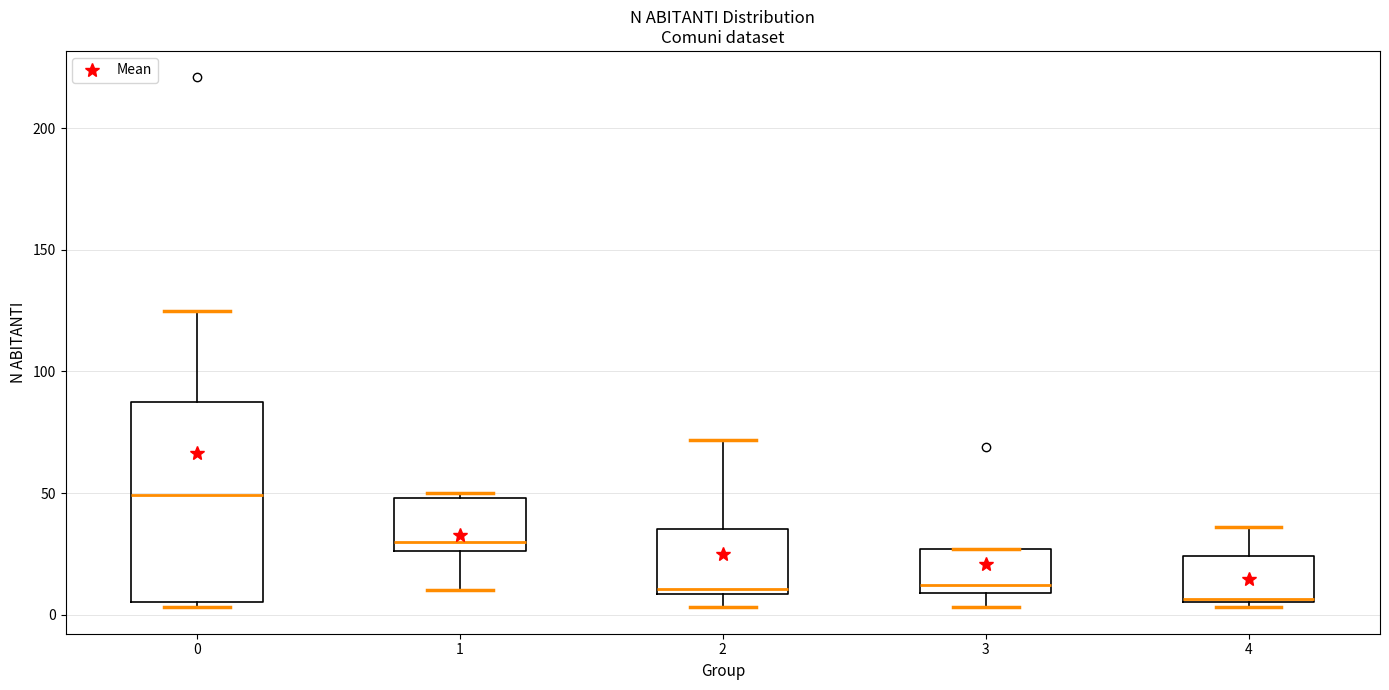

Where does the upper whisker of the box at x = 0 end on the y-axis? The values are not printed on the chart, so give them approximately, as read against the axis.

125